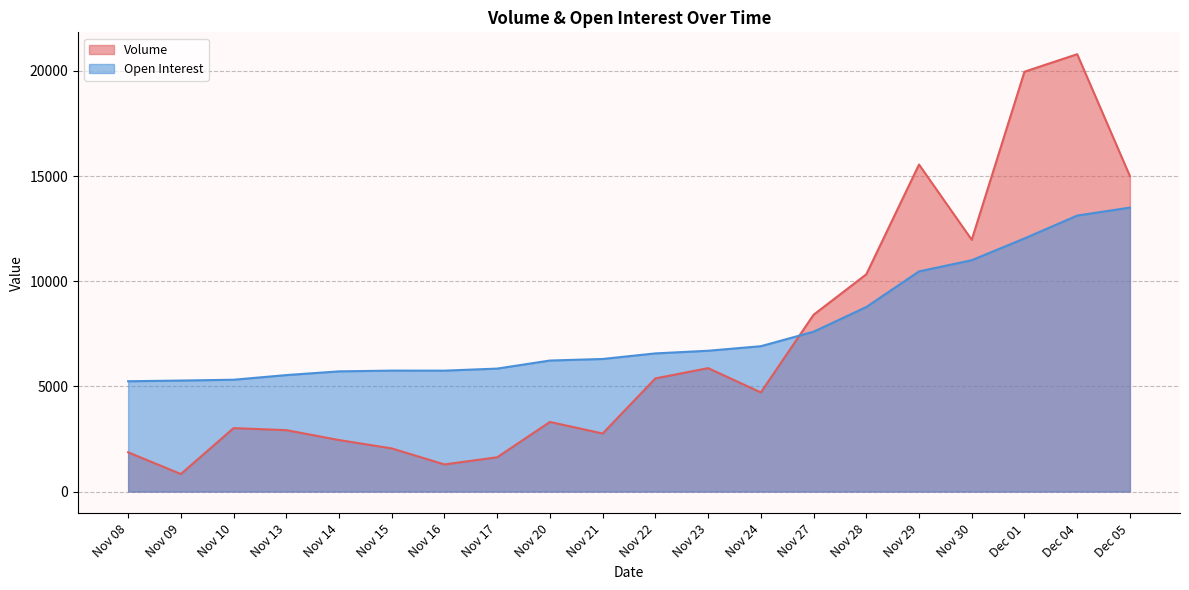

At which label does Volume first exceed 4713?

Nov 22